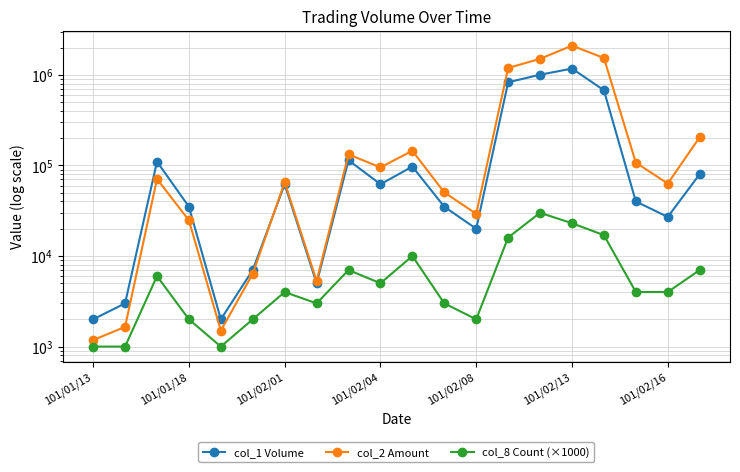

True or false: col_8 Count (×1000) and col_1 Volume intersect in this chart.

False